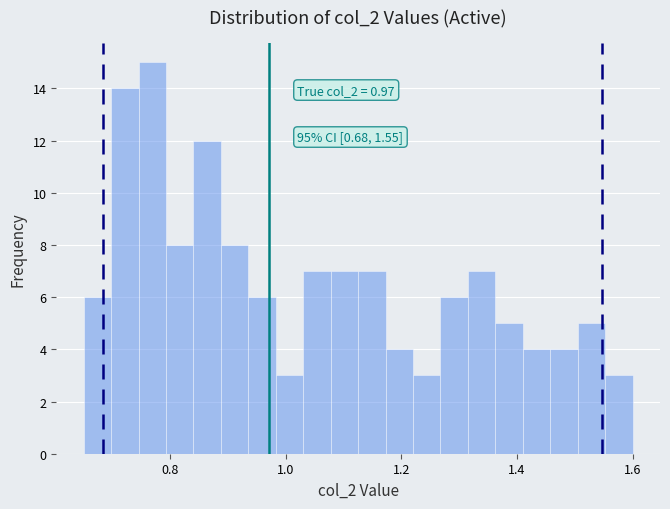

Around what value on the x-axis is the tallest bar? Give the approximate position of its centre, as read against the axis.

0.76